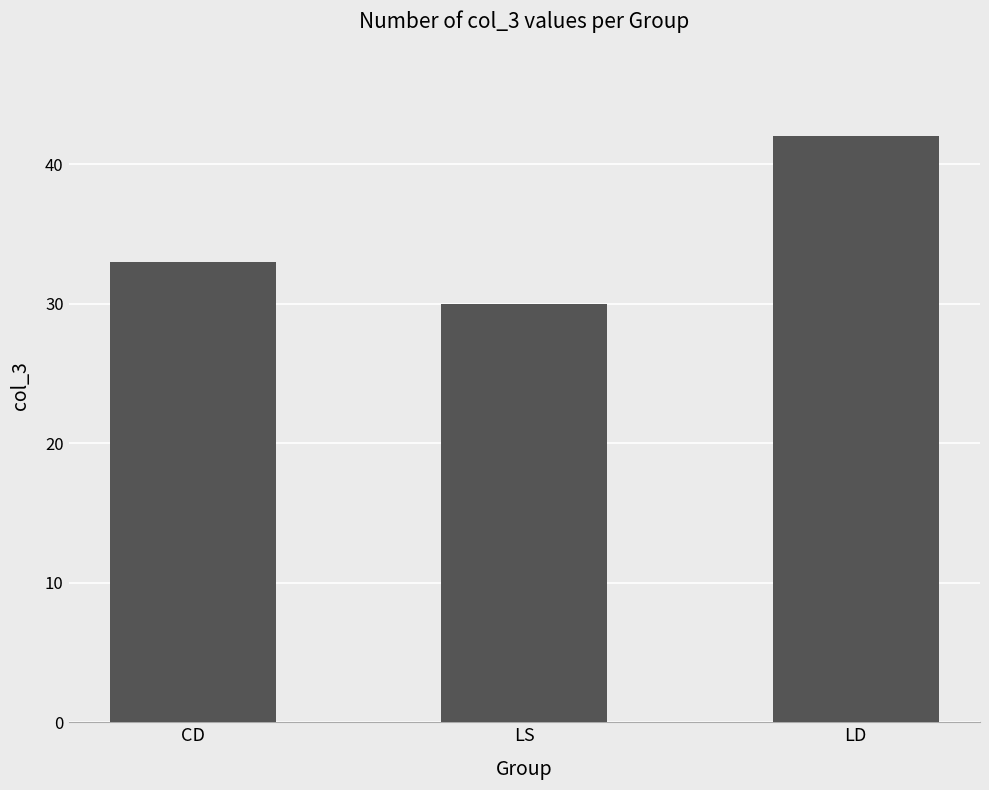

Reading left to right, extract all data points from this chart.

CD=33	LS=30	LD=42